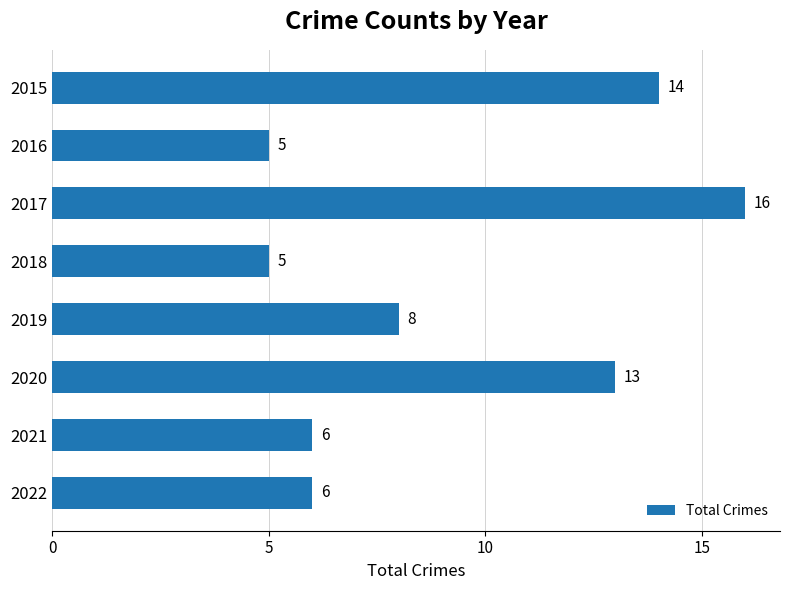

What is the greatest value displayed?

16